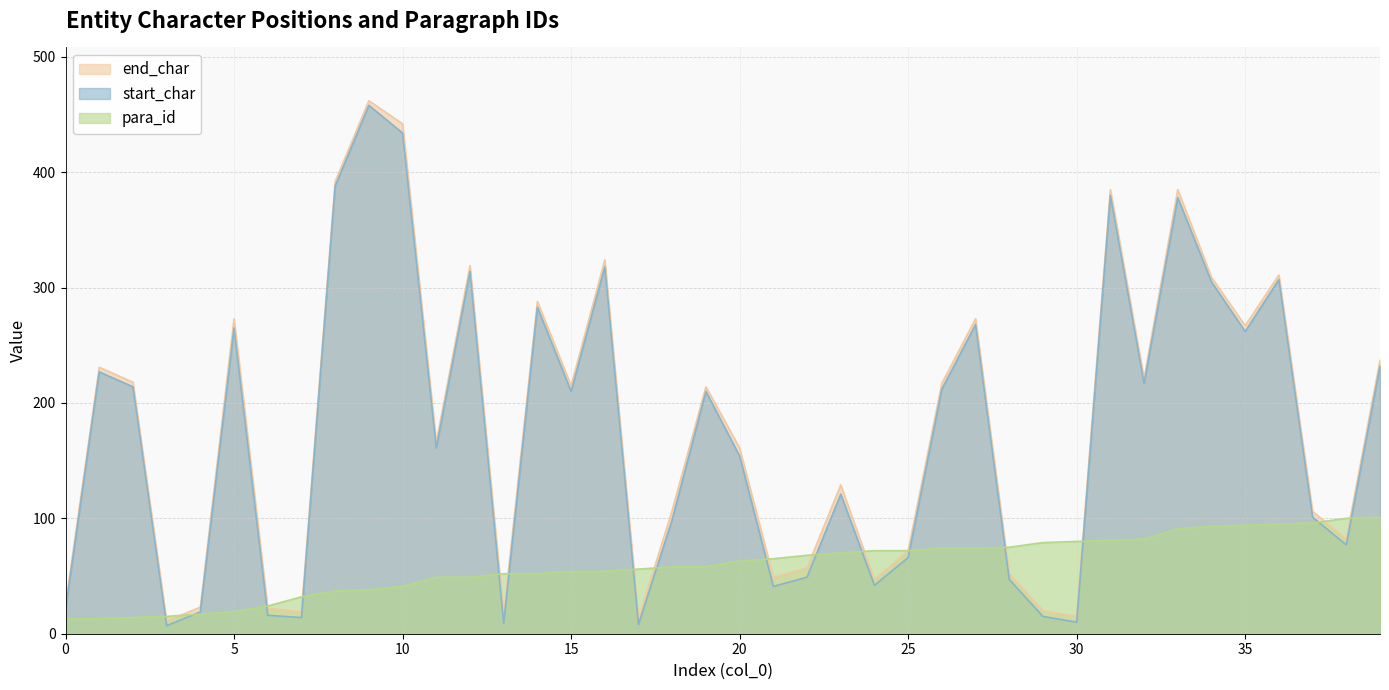

What value does the para_id series have at 21?

65